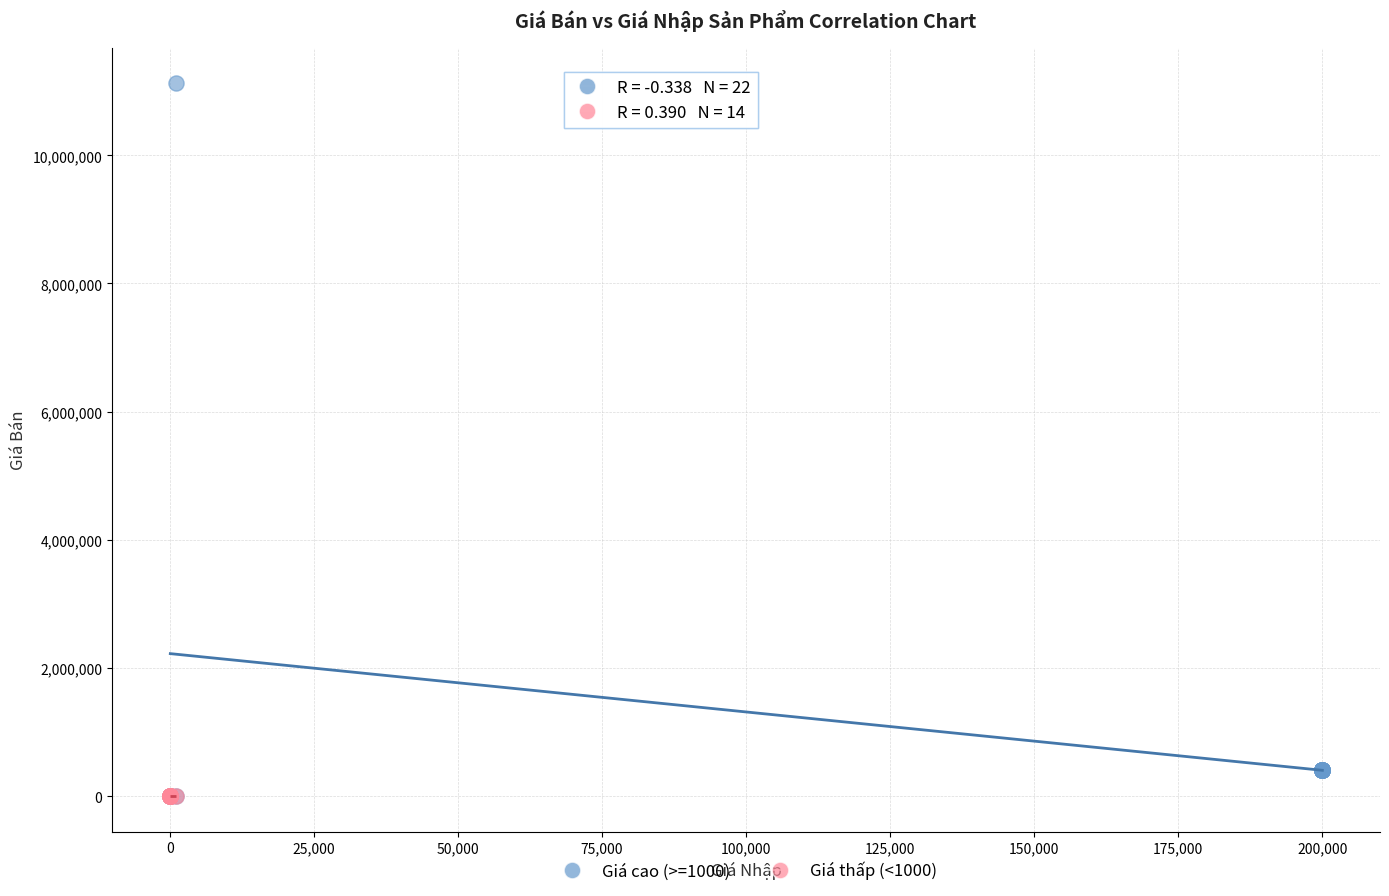

Which series has the widest spread of Y values?

Giá cao (>=1000)